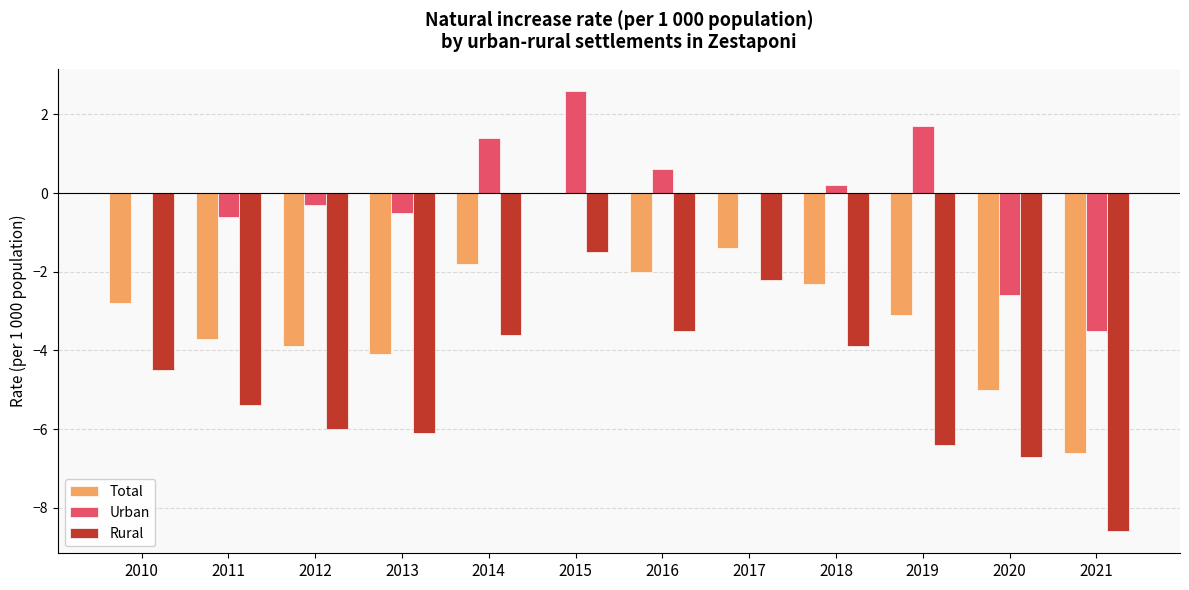

How many categories are shown in the chart?

12